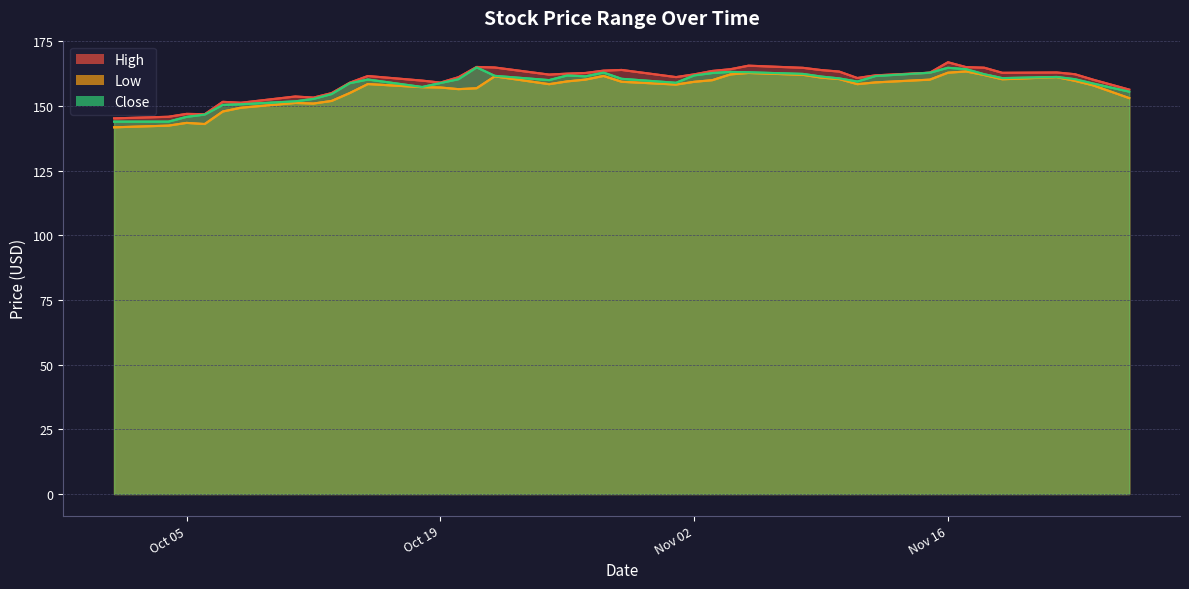

True or false: Low and Close intersect in this chart.

False